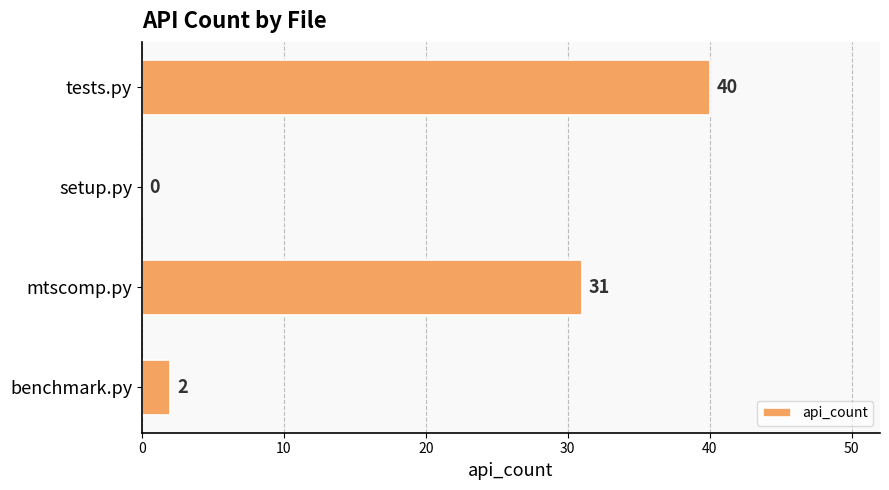

What is the sum of all values?

73